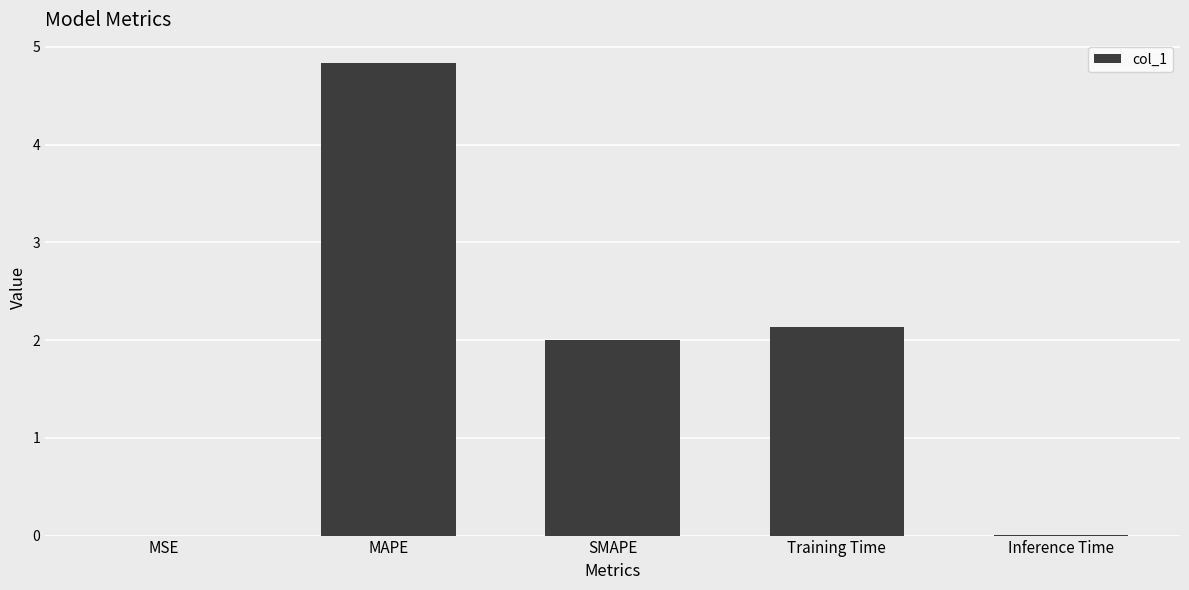

What is the greatest value displayed?

4.8